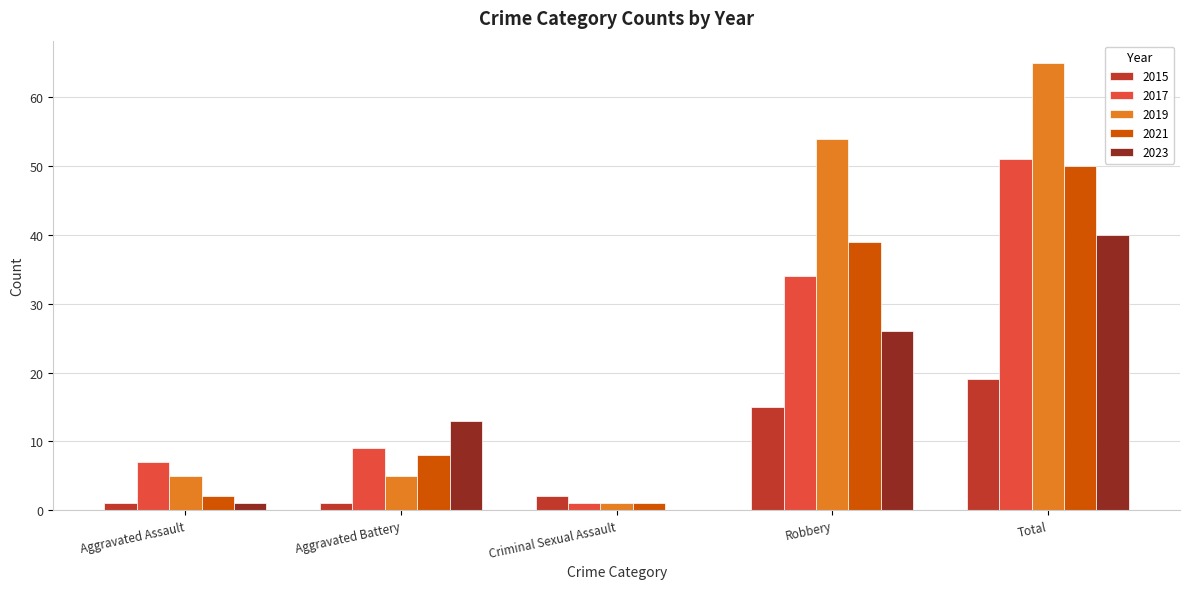

What is the difference between the 2017 values at Robbery and Criminal Sexual Assault?

33